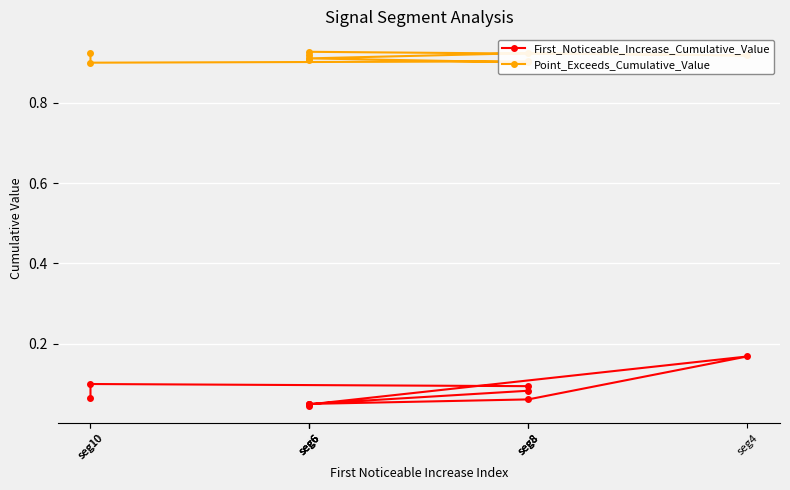

What is the label of the 4th point from the left?

seg4